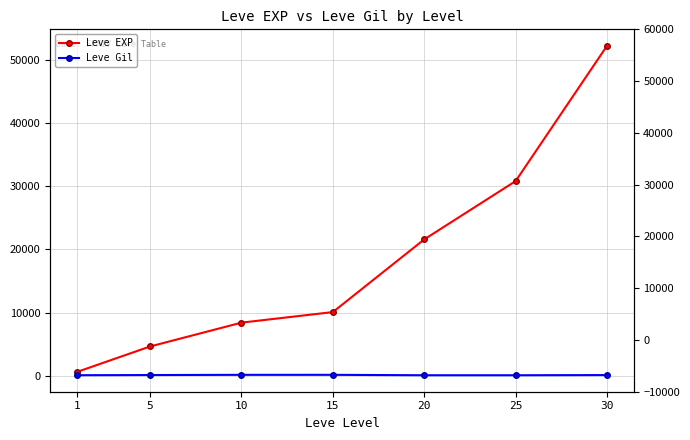

At 5, list the series in order from largest to smallest.

Leve EXP, Leve Gil